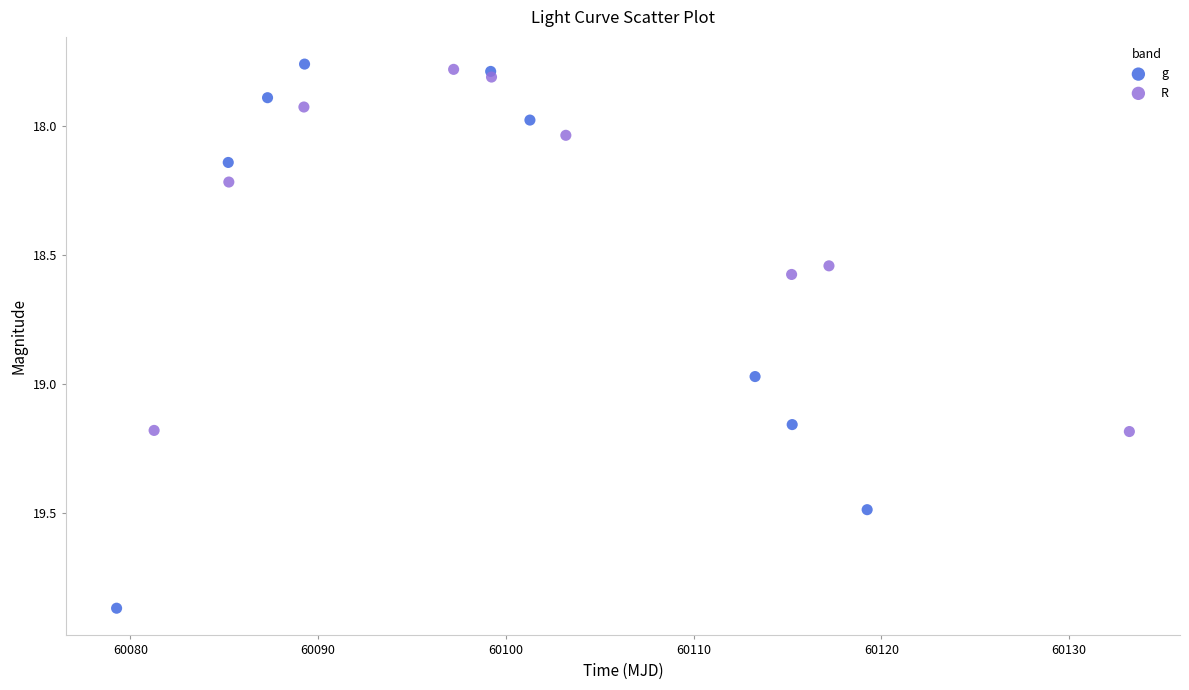

Which series has the largest Y range (max minus min)?

g